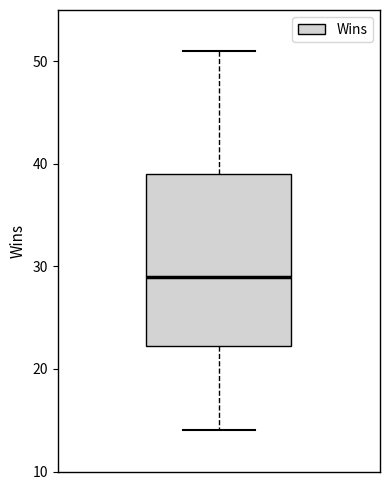

Transcribe this box plot: give where the median line is, the range the box spans, and where the two whiskers end, as read against the y-axis. The values are not printed on the chart, so give them approximately, as read against the axis.

median 29, box 22 to 39, whiskers 14 to 51